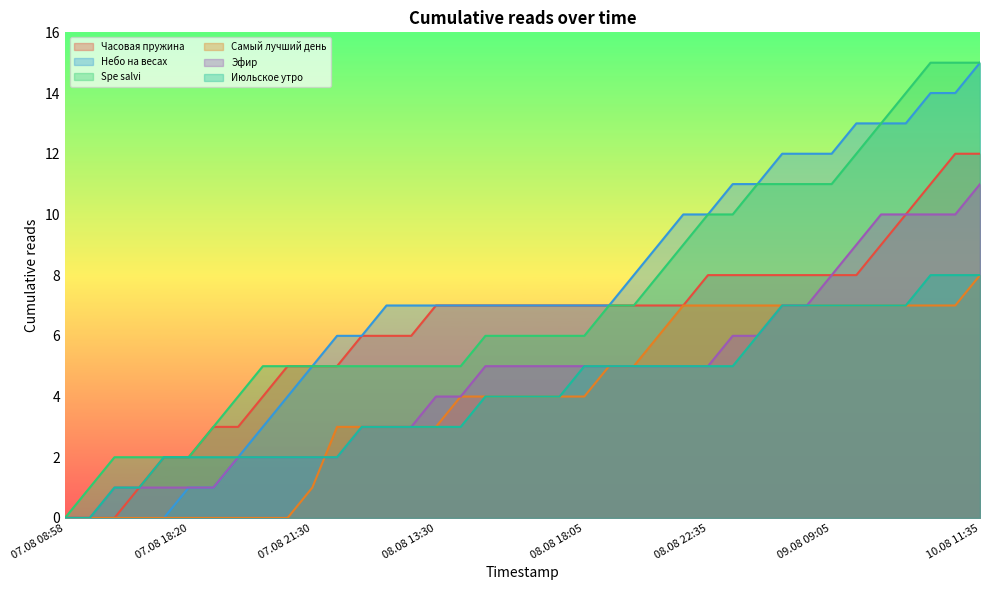

True or false: Самый лучший день has a value of 3 at 08.08 13:30.

True